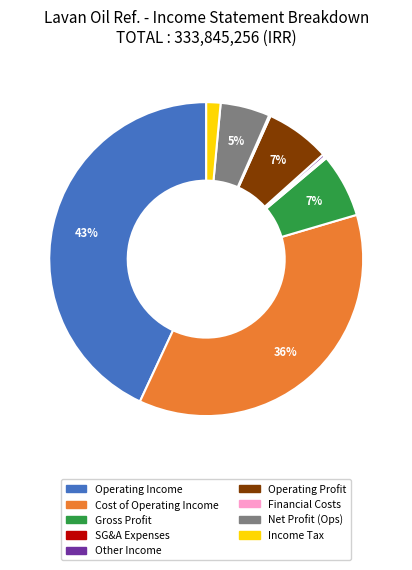

To the nearest percent, what is the difference between the largest and smallest slice percentages?

43%